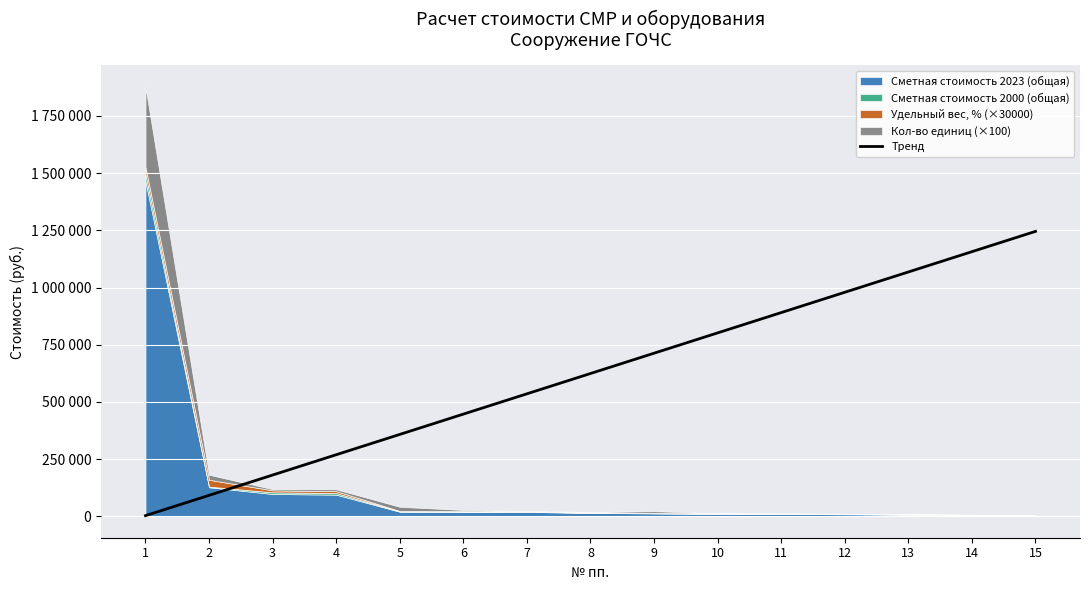

What is the ratio of the value at 4 to the value at 12?

0.3